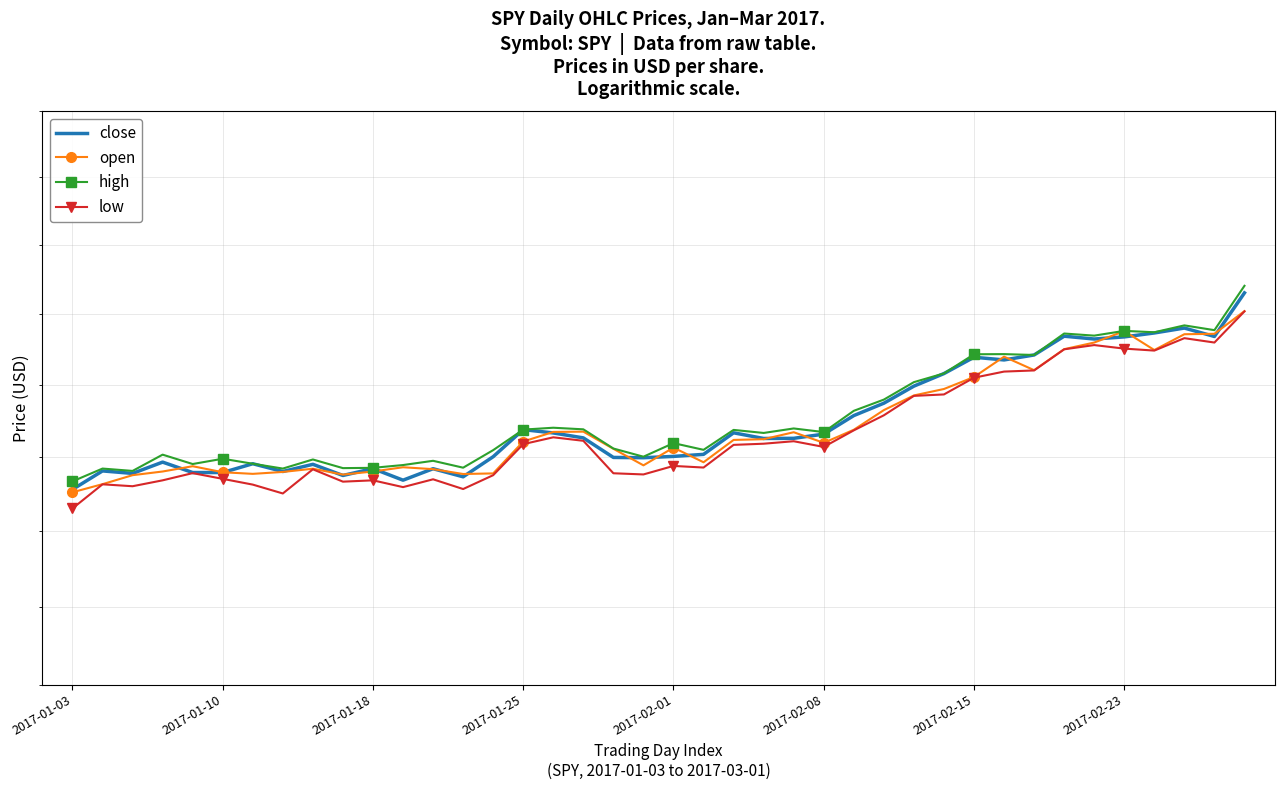

True or false: high has more than 2 points higher than both neighbors.

True